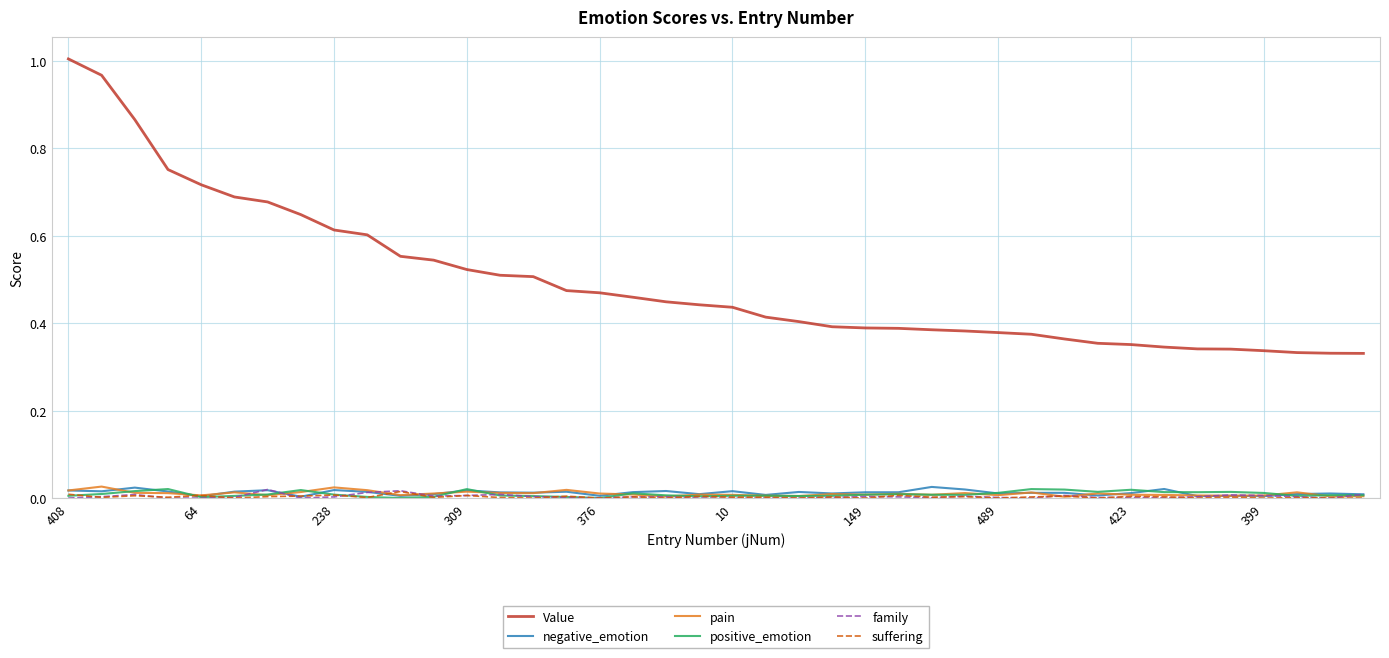

True or false: Value and positive_emotion cross at least once.

False